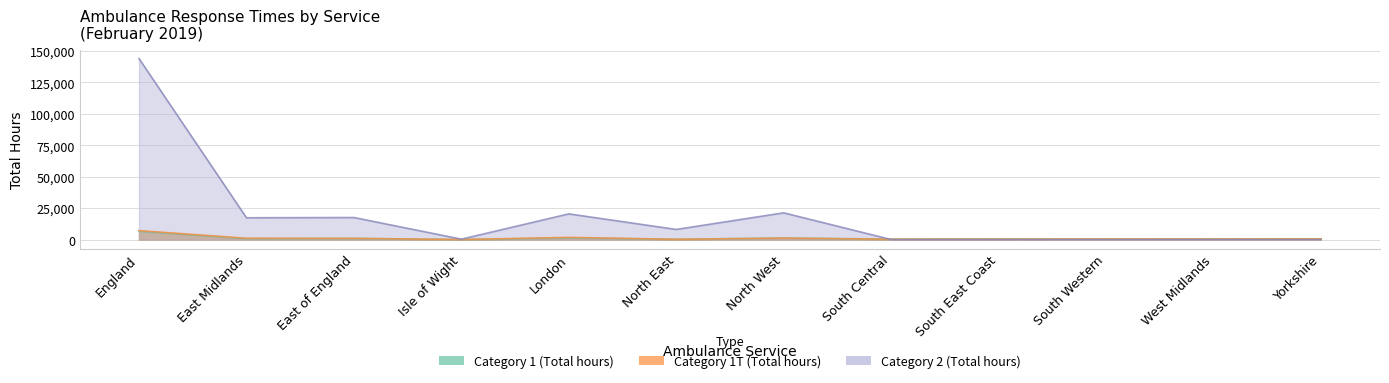

Between East Midlands and North East, which series saw the biggest shift?

Category 2 (Total hours)